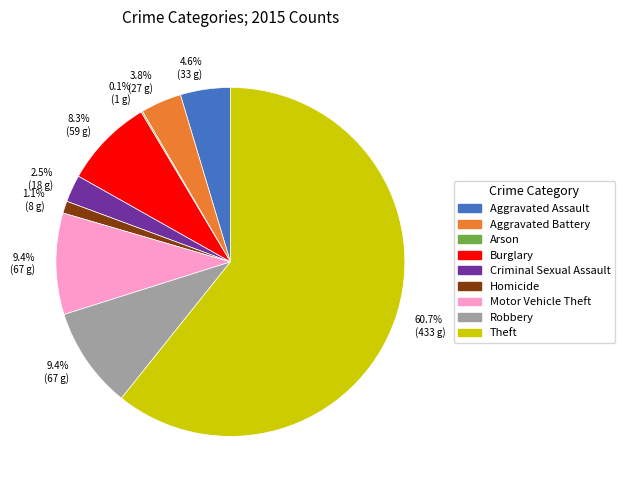

Which slice represents more than half of the pie?

Theft